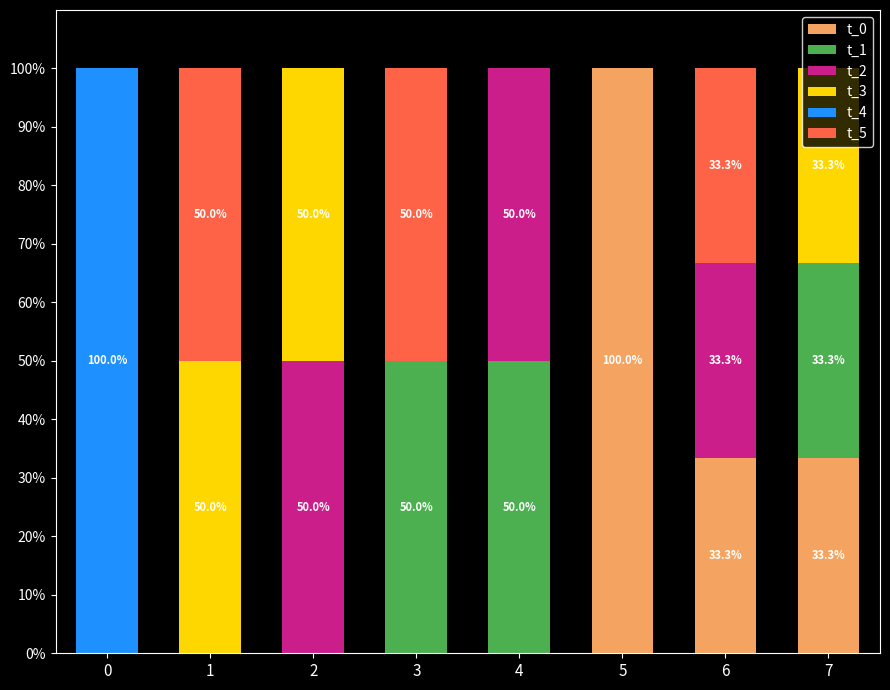

The t_0 series shows 43.6 at 5. True or false?

False